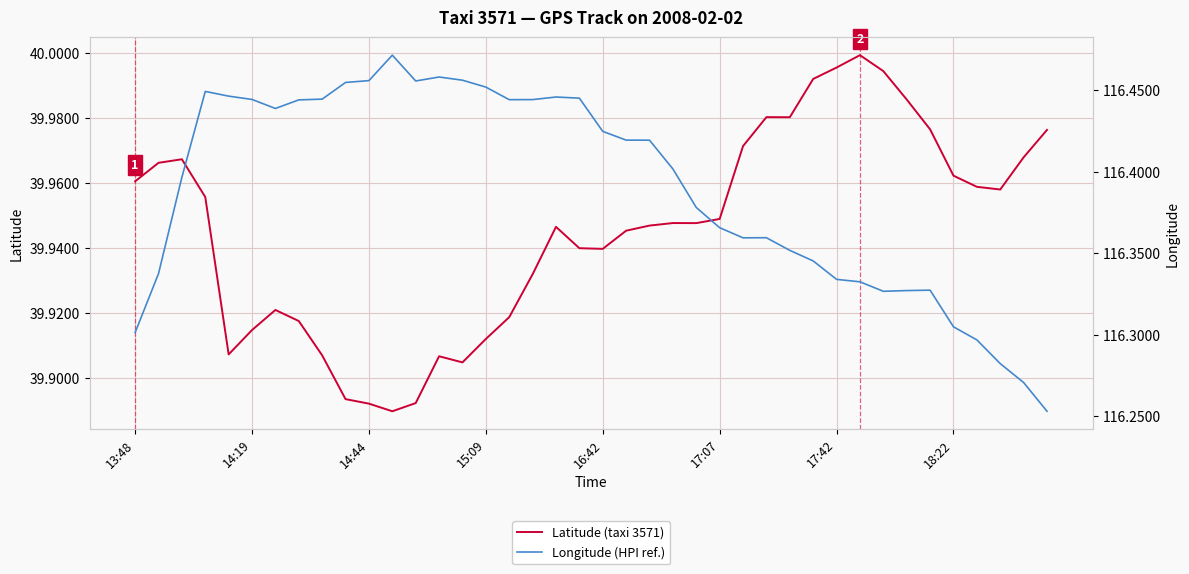

The value of Latitude (taxi 3571) at 13:48 is 27.1. True or false?

False